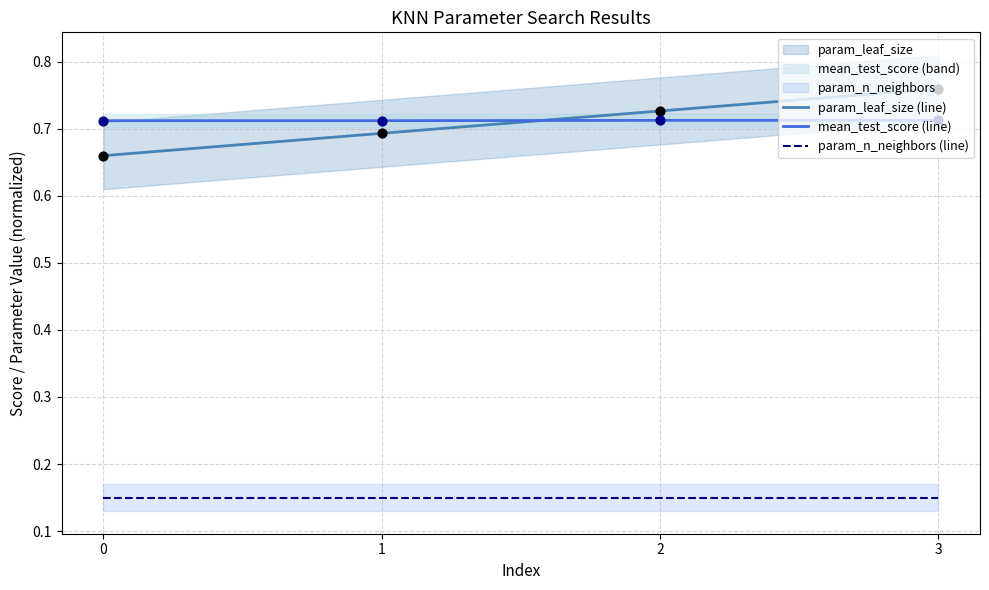

What are all the series names shown in the legend?

param_leaf_size (line), mean_test_score (line), param_n_neighbors (line)